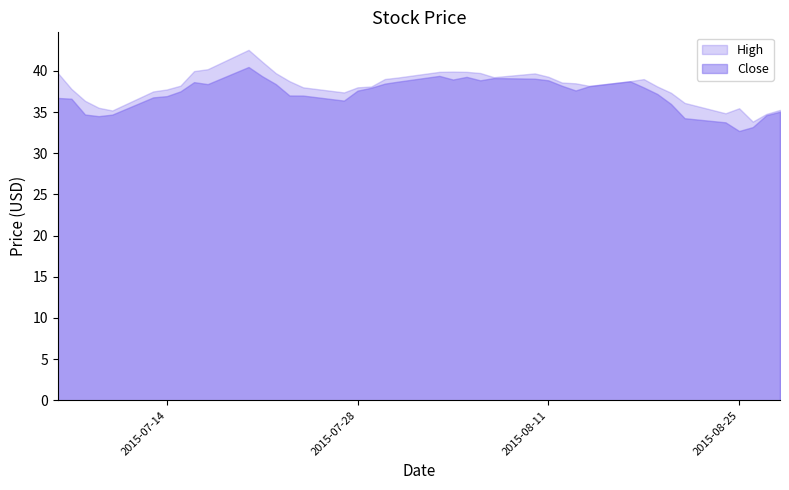

Reading right to left, list all the values displayed in this chart.

High: 35.3	34.8	33.8	35.5	34.8	36.1	37.3	38.1	39.0	38.8	38.2	38.5	38.6	39.3	39.7	39.2	39.7	39.9	39.9	39.9	39.2	39.0	38.1	38.0	37.4	38.0	38.8	39.7	41.1	42.5	40.2	40.0	38.2	37.7	37.5	35.2	35.5	36.4	37.8	39.8
Close: 35.0	34.6	33.2	32.7	33.8	34.2	36.0	37.2	38.0	38.7	38.1	37.6	38.2	38.8	39.0	39.1	38.8	39.3	39.0	39.4	38.7	38.5	38.0	37.6	36.4	37.0	37.0	38.4	39.3	40.5	38.4	38.6	37.5	36.9	36.8	34.7	34.5	34.7	36.6	36.7